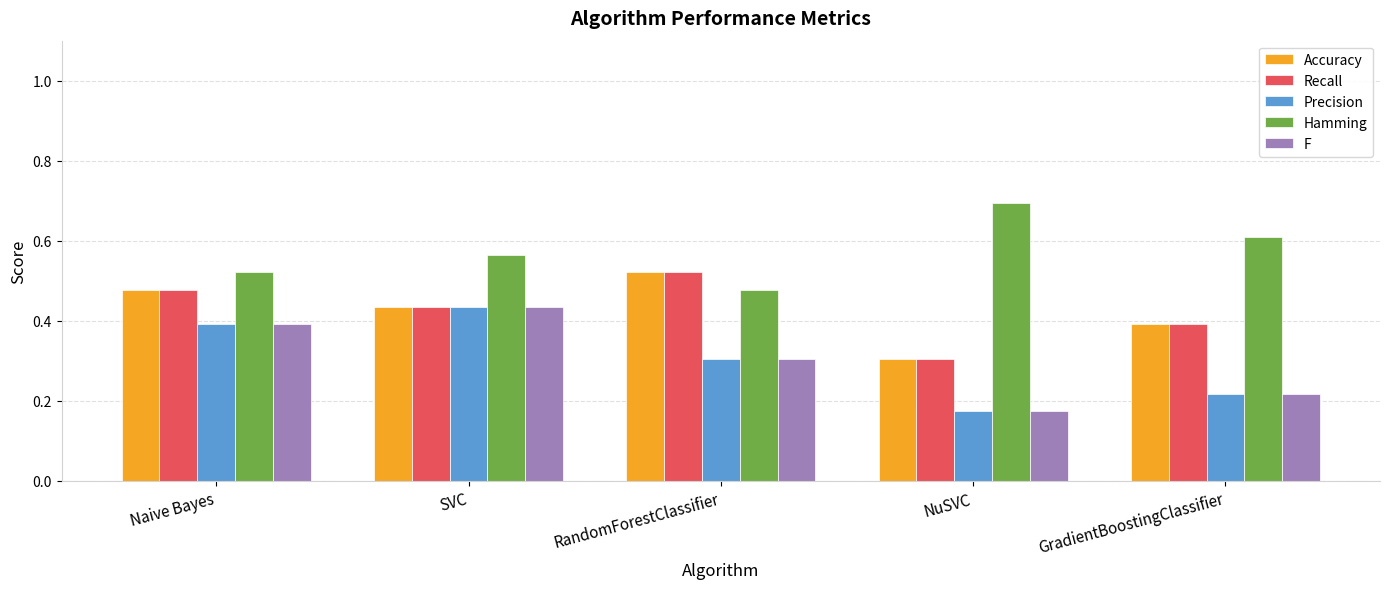

List the labels in order of Hamming value, largest first.

NuSVC, GradientBoostingClassifier, SVC, Naive Bayes, RandomForestClassifier